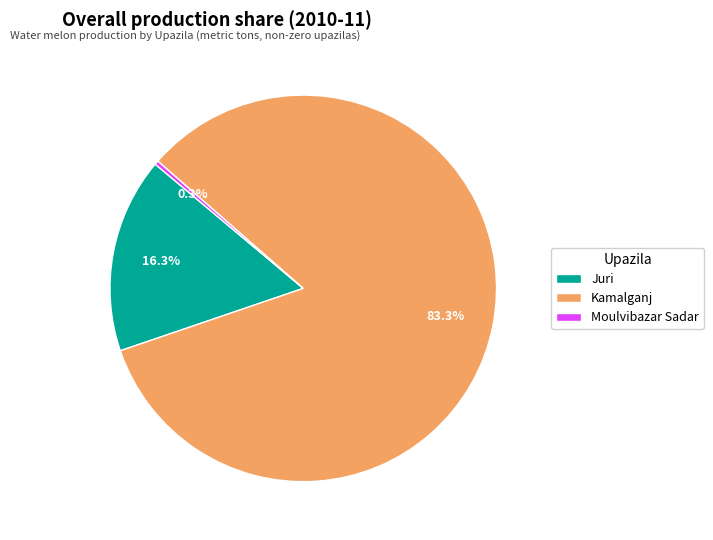

Count the number of slices in the pie.

3